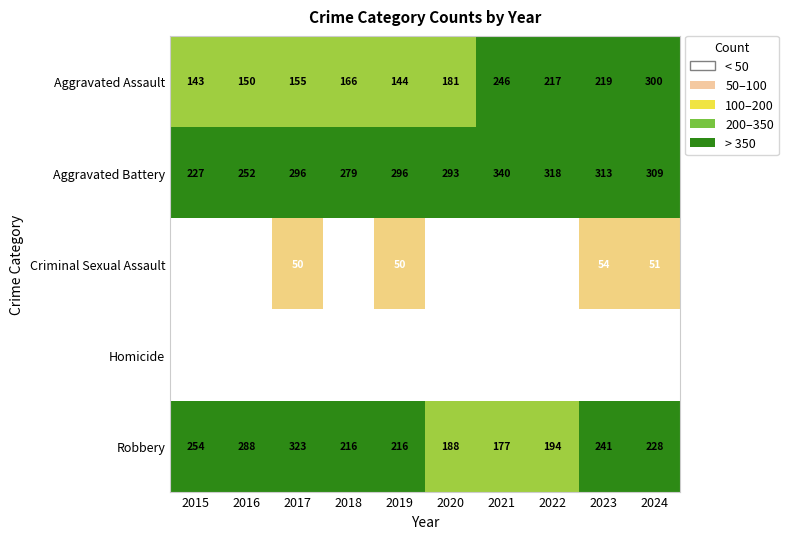

Which series has the largest range (max minus min)?

Aggravated Assault